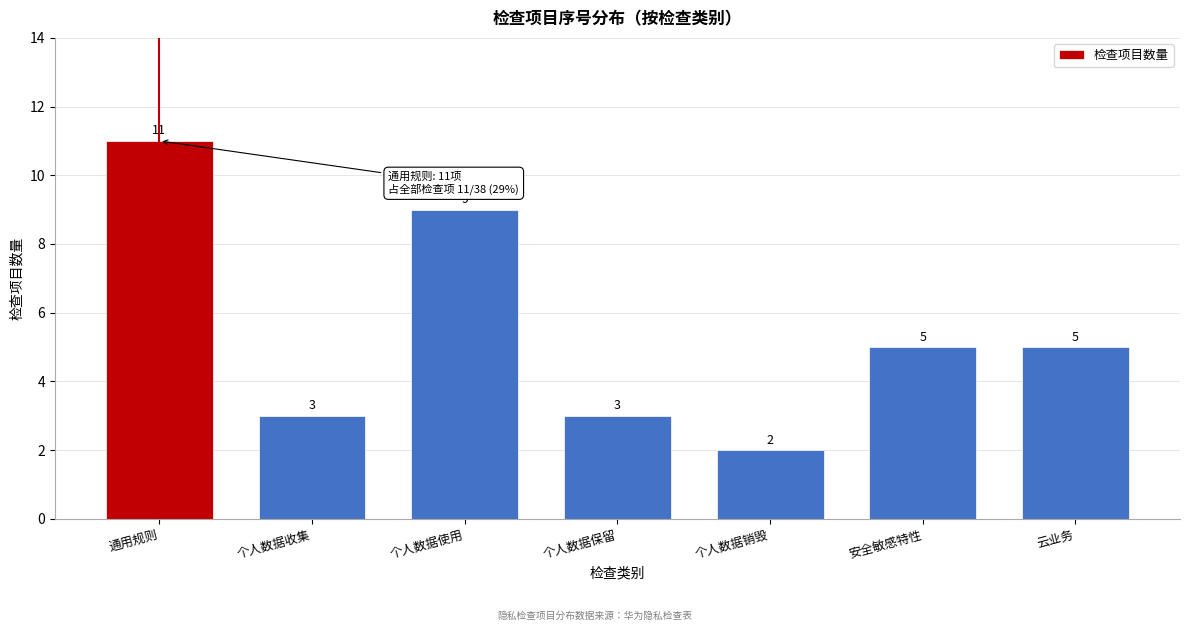

Reading left to right, what are all the values shown in this chart?

11	3	9	3	2	5	5